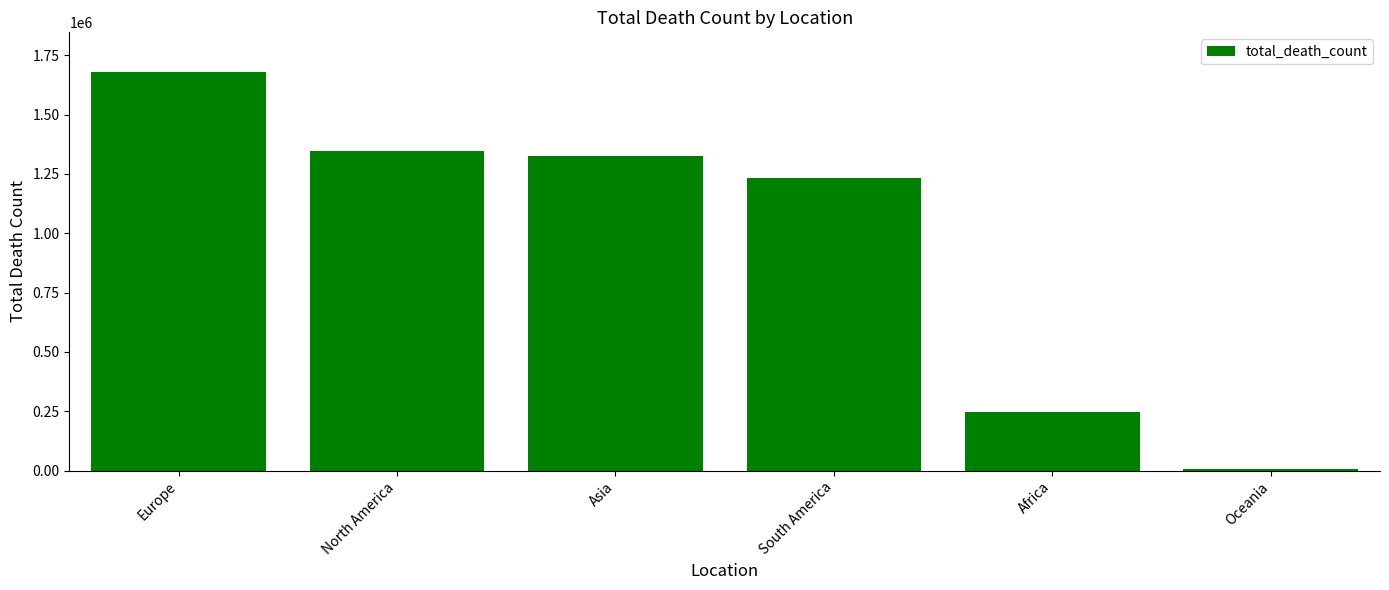

What is the average value?

972636